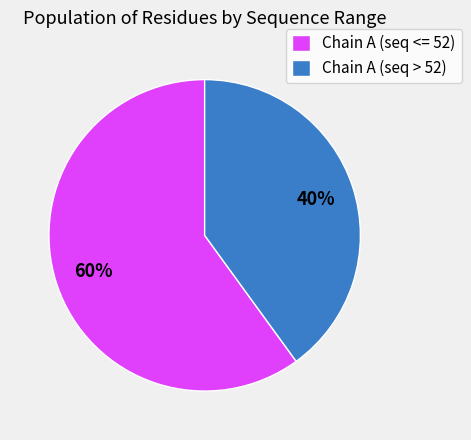

Combined, do Chain A (seq <= 52) and Chain A (seq > 52) account for over 50%?

Yes